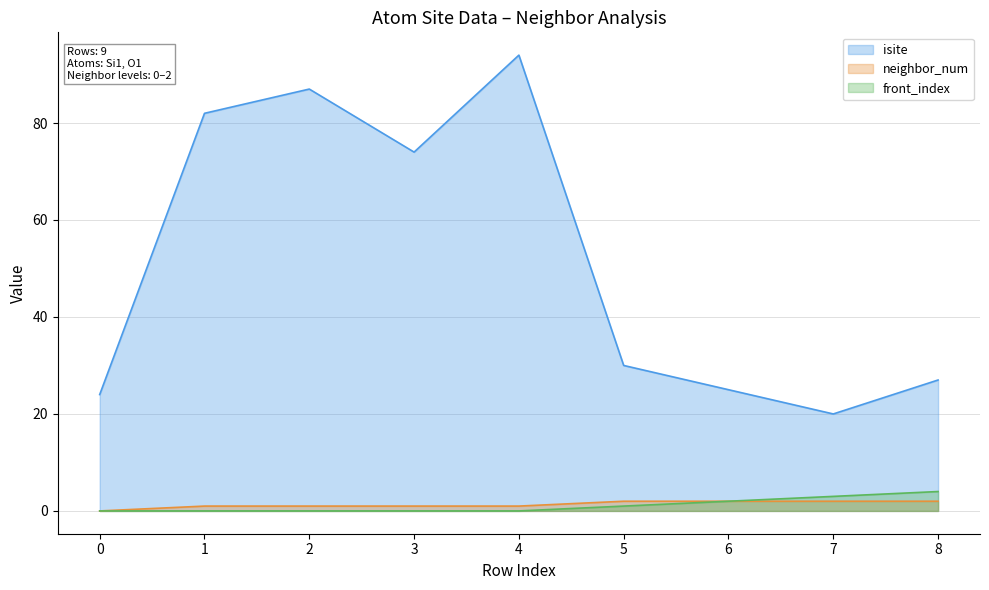

Is it true that neighbor_num equals 2 at 7?

True